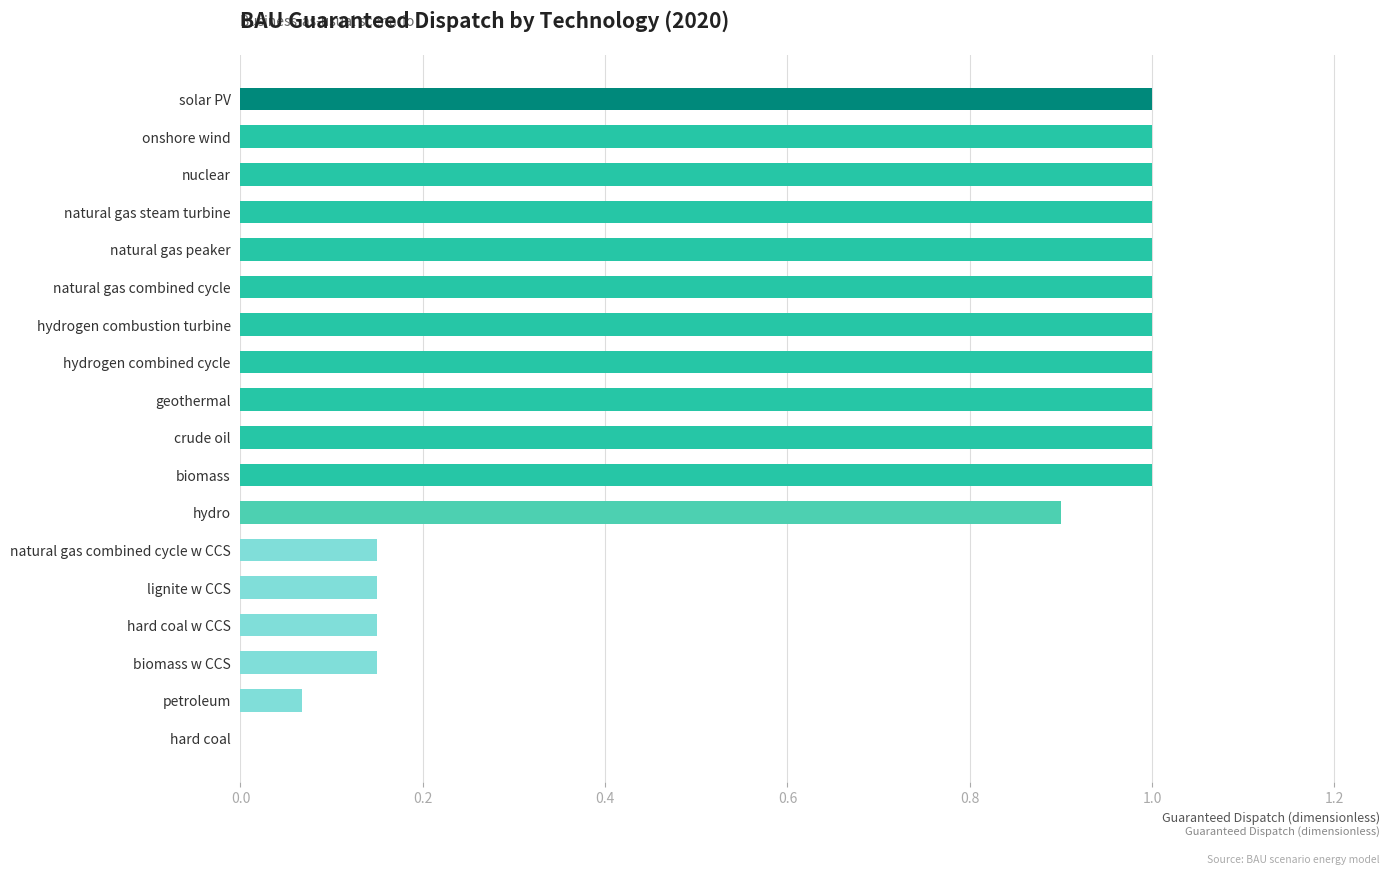

What is the sum of the values at biomass and onshore wind?

2.0